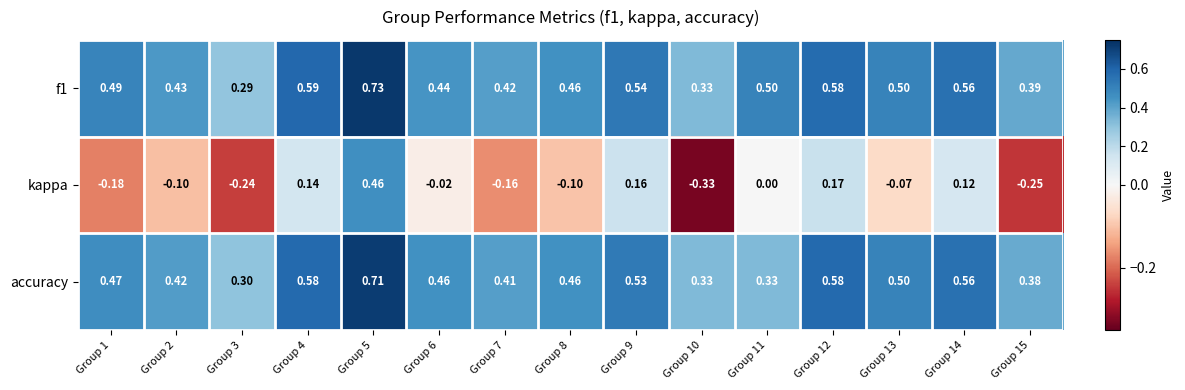

Which series changed the most between Group 2 and Group 4?

kappa